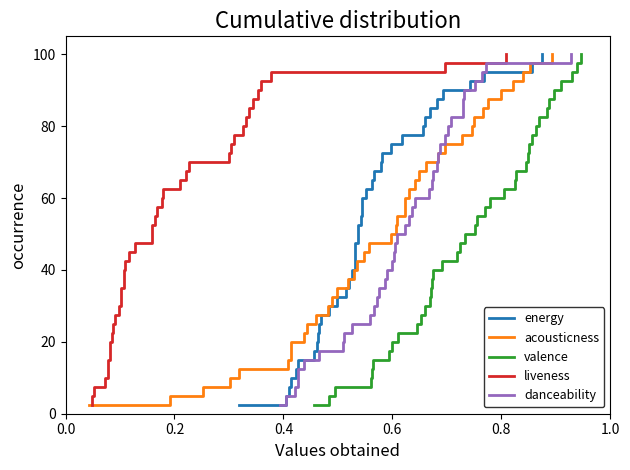

What is the minimum value for valence?

2.5